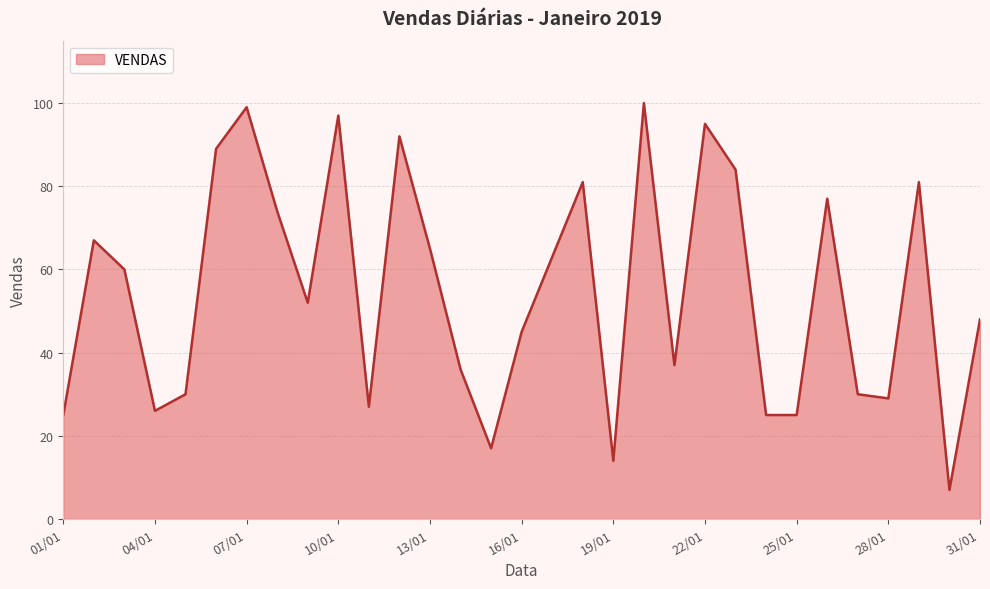

What is the difference between the maximum and minimum values?

93